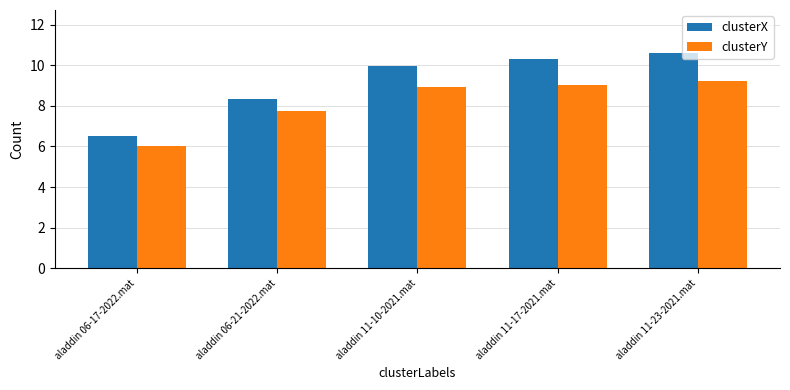

At aladdin 06-17-2022.mat, list the series in order from largest to smallest.

clusterX, clusterY